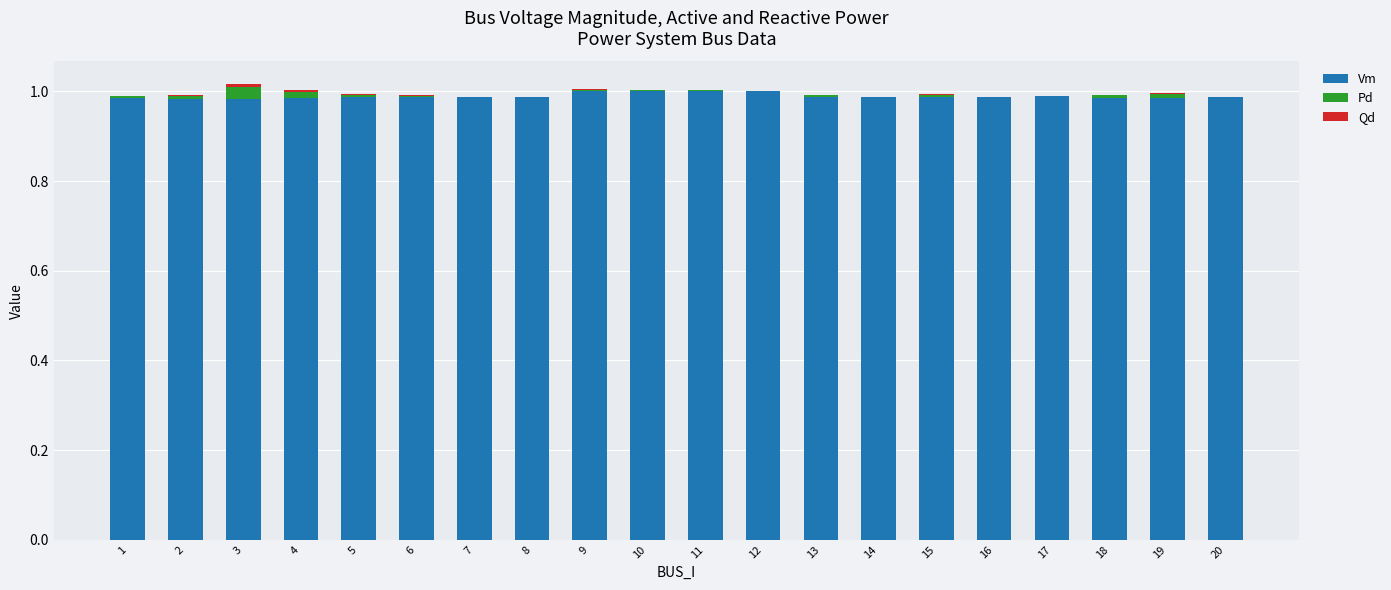

What is the sum of all Vm values?

19.8